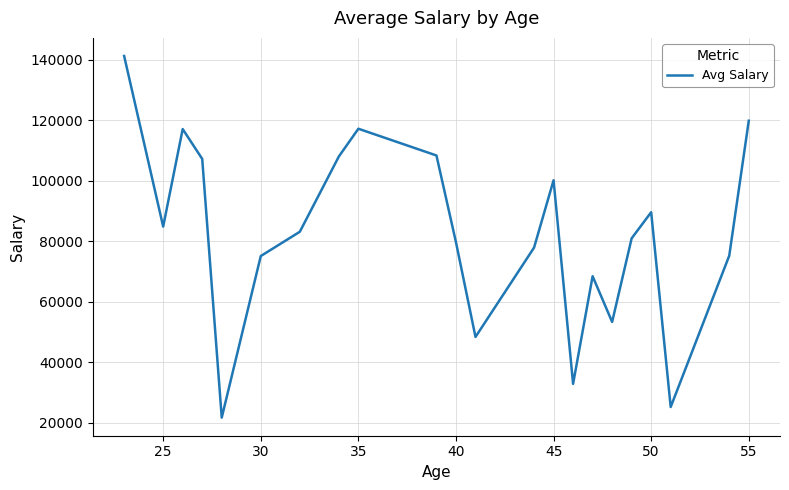

What is the minimum value shown in the chart?

21769.0